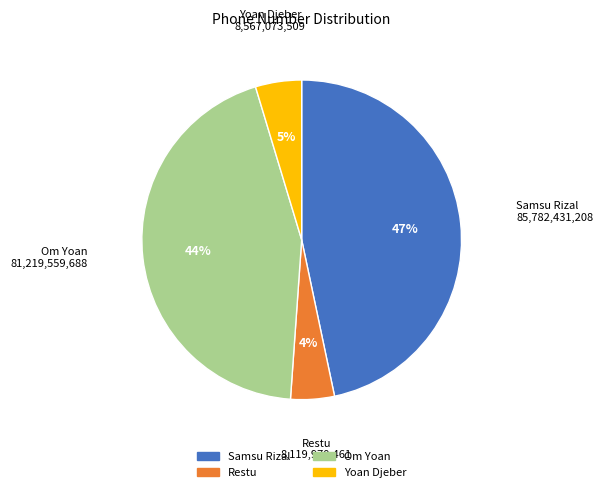

Is there any slice that represents more than half of the pie?

No